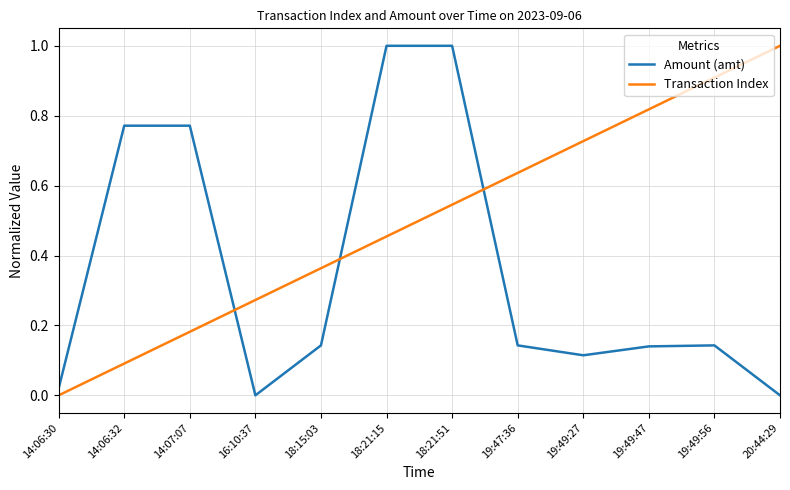

Which series changed the most between 14:07:07 and 18:15:03?

Amount (amt)